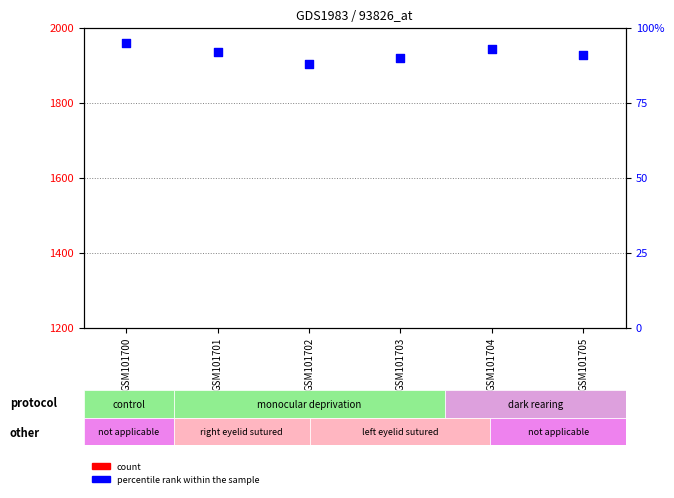

Between GSM101701 and GSM101703, which is larger?

GSM101701